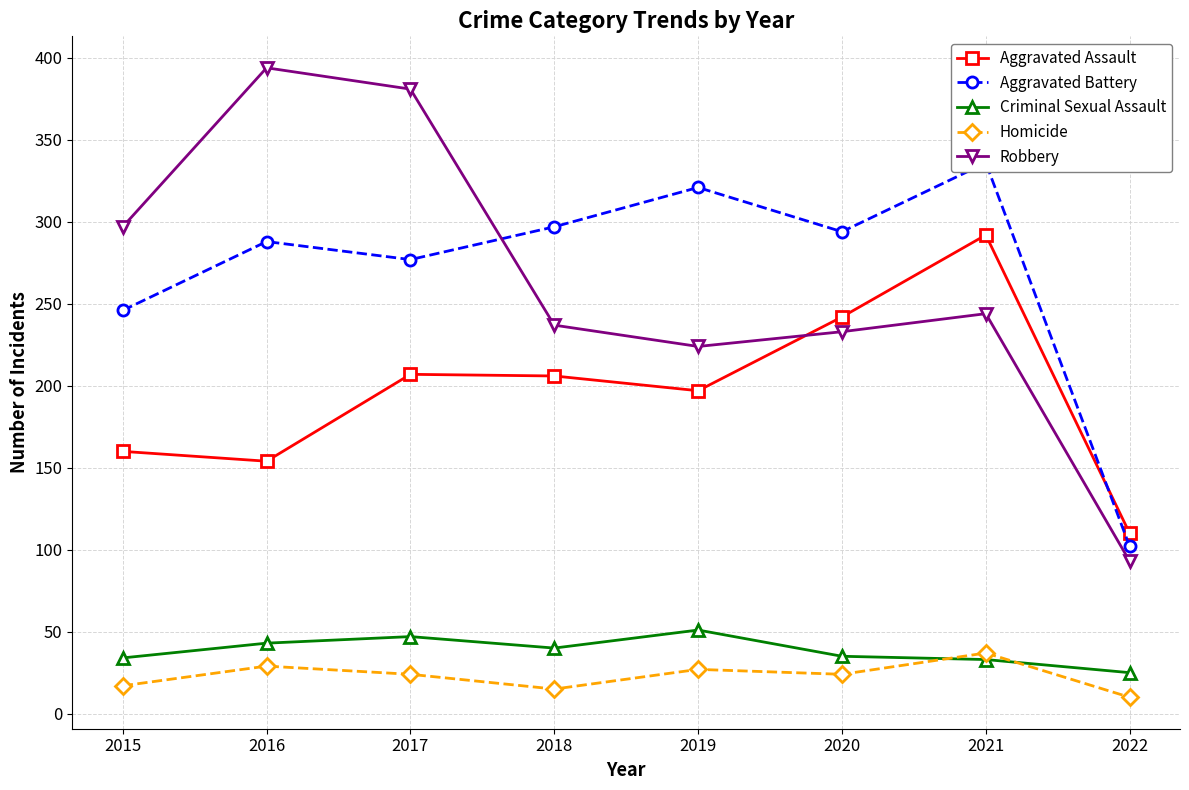

True or false: Robbery and Criminal Sexual Assault cross at least once.

False